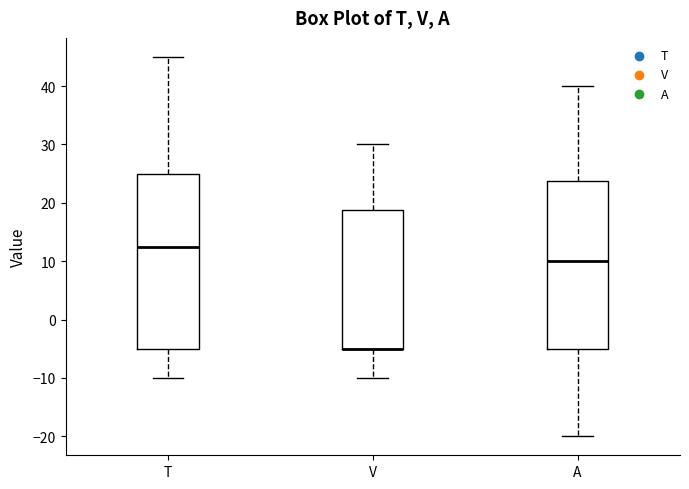

Which box is the tallest, from its lower edge to its upper edge?

T